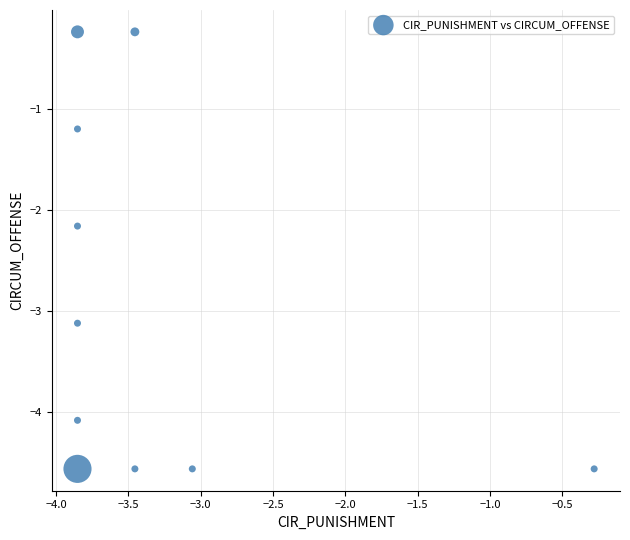

What is the average Y value?

-2.9